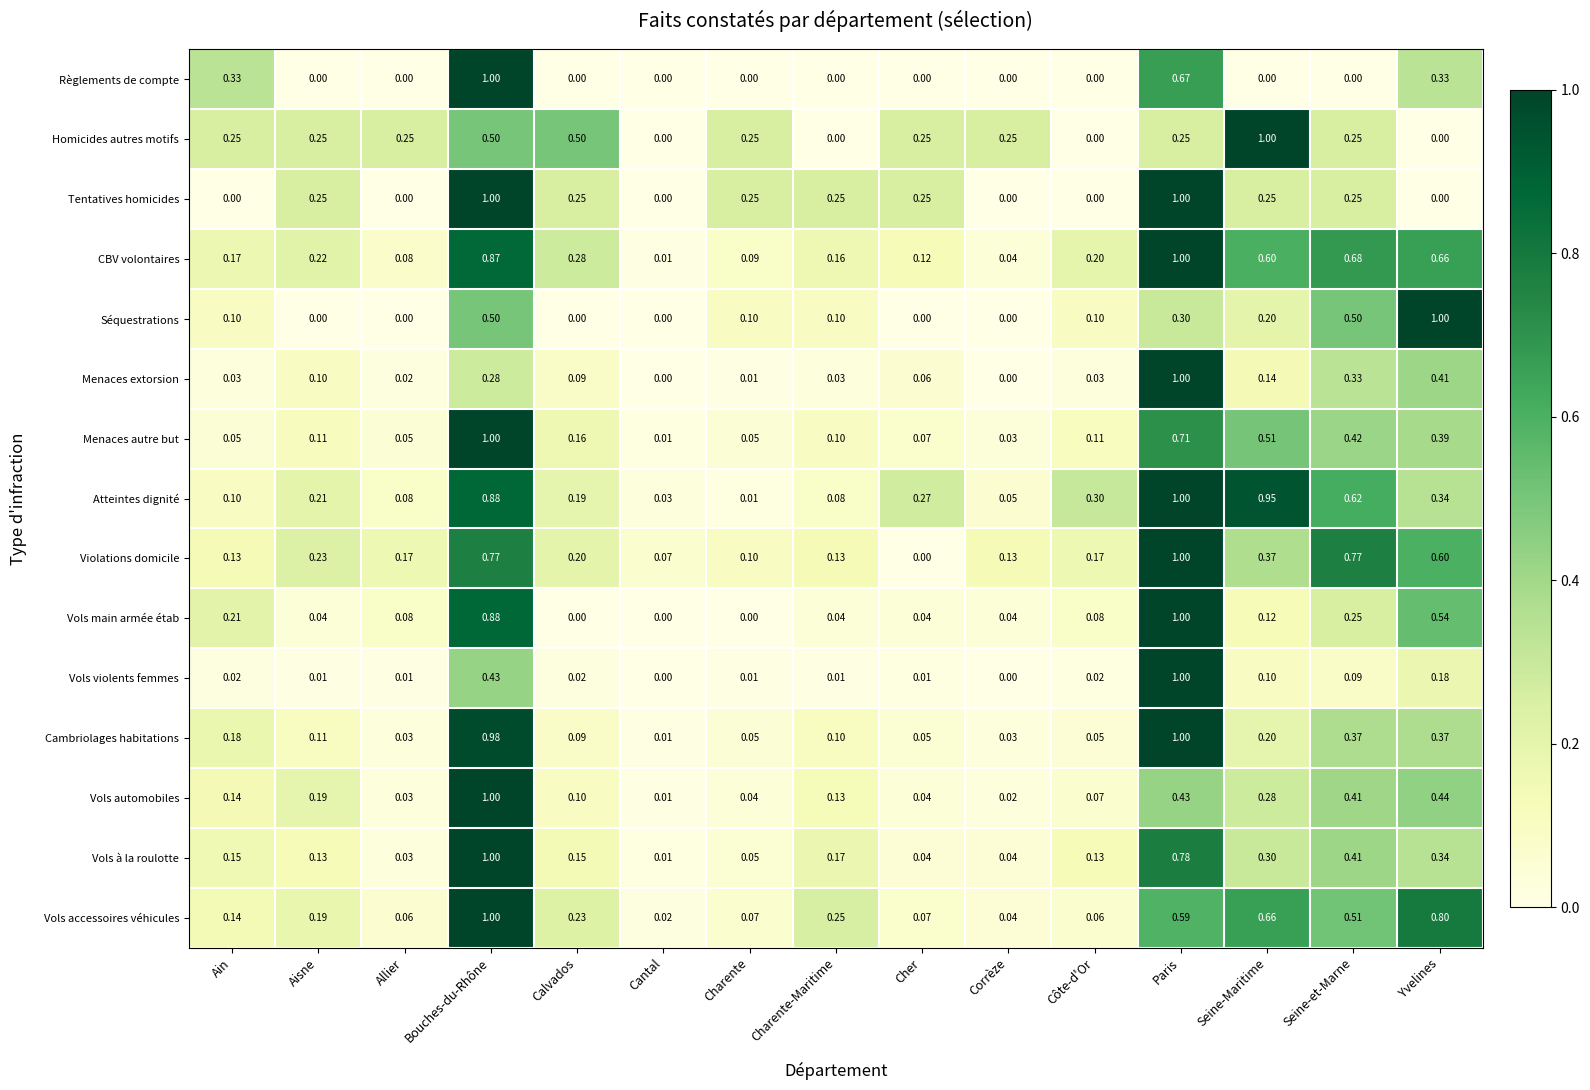

Is the value of Séquestrations at Côte-d'Or greater than the value of Atteintes dignité at Bouches-du-Rhône?

No